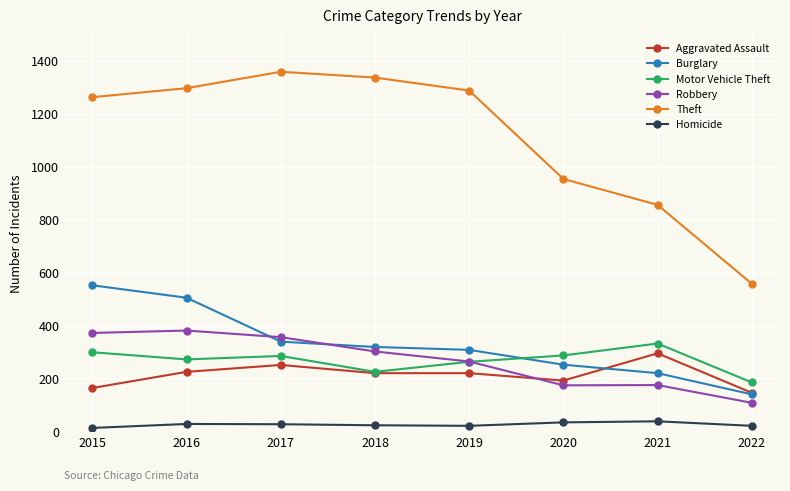

True or false: Motor Vehicle Theft and Homicide intersect in this chart.

False